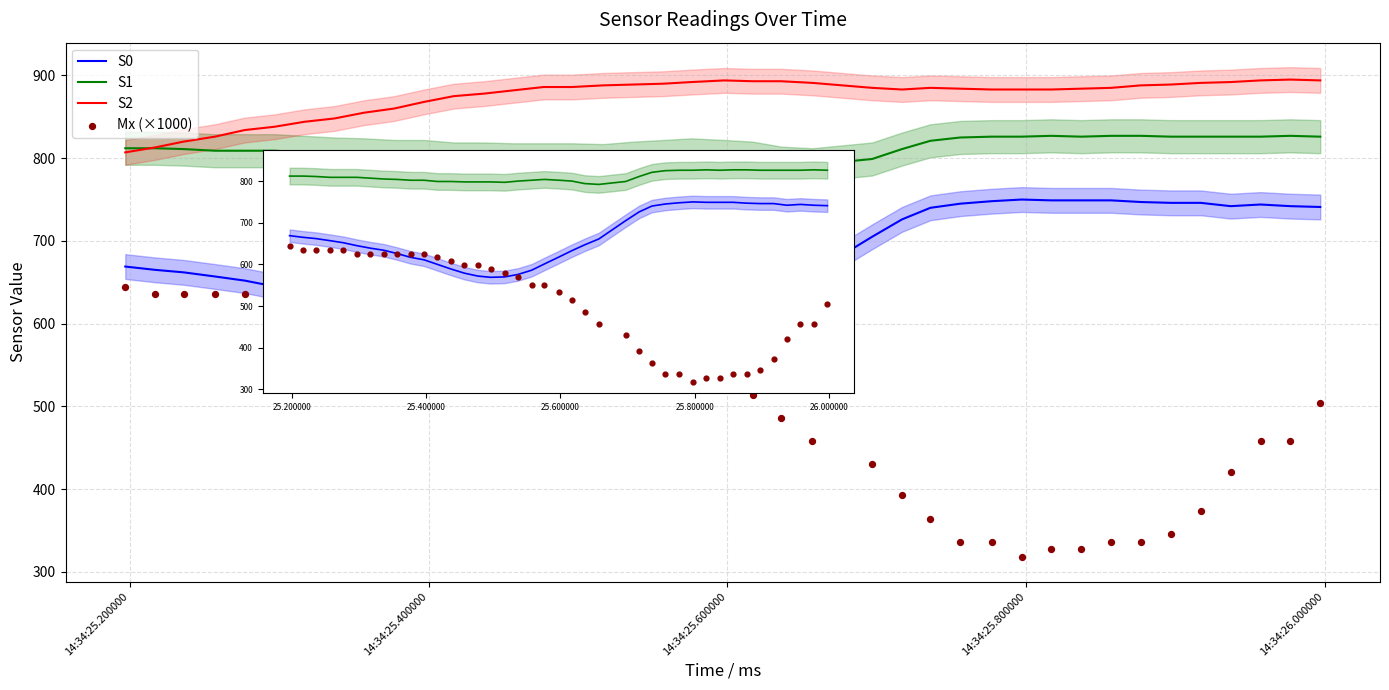

Which series has the largest total across all categories?

S2